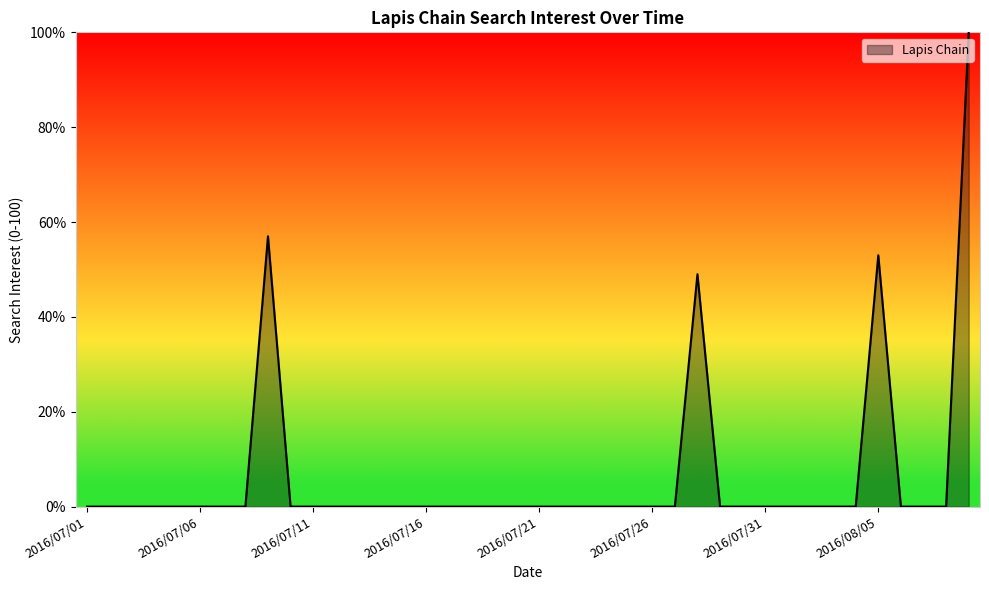

Reading left to right, list all the values displayed in this chart.

0	0	0	0	0	0	0	0	57	0	0	0	0	0	0	0	0	0	0	0	0	0	0	0	0	0	0	49	0	0	0	0	0	0	0	53	0	0	0	100